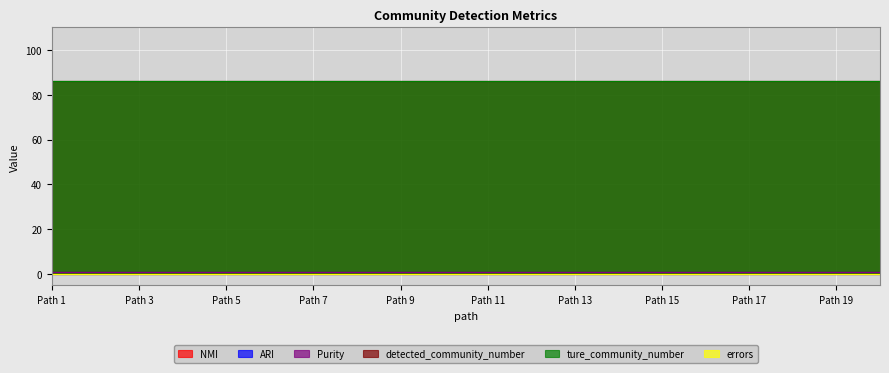

What is the sum of the NMI values at 11 and 20?

2.0